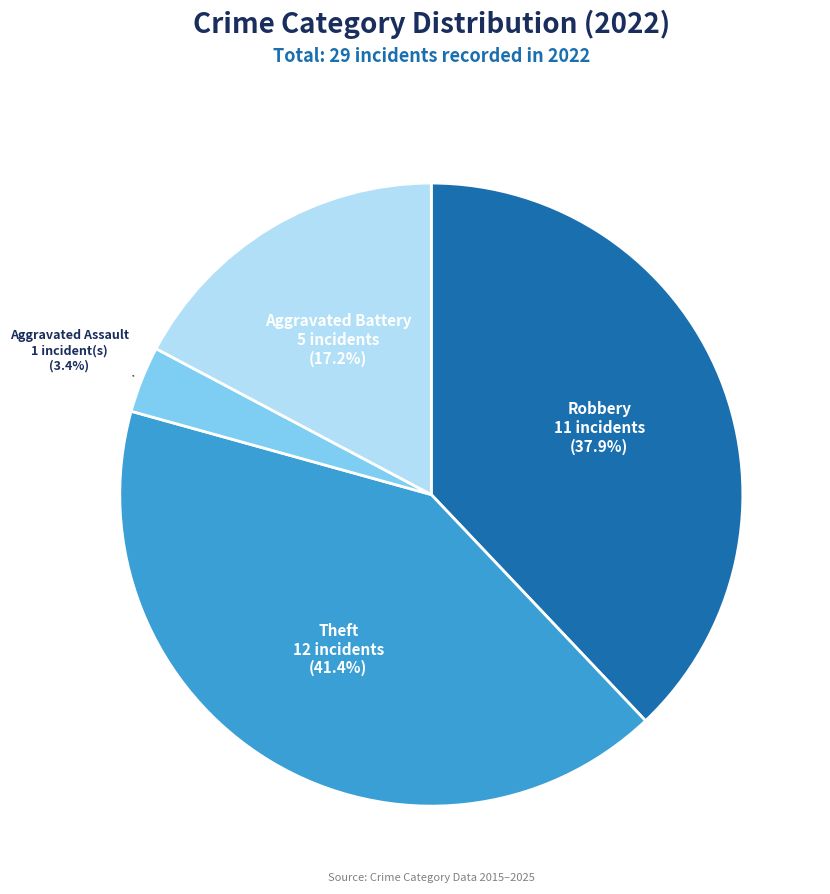

How many segments does this pie chart have?

4